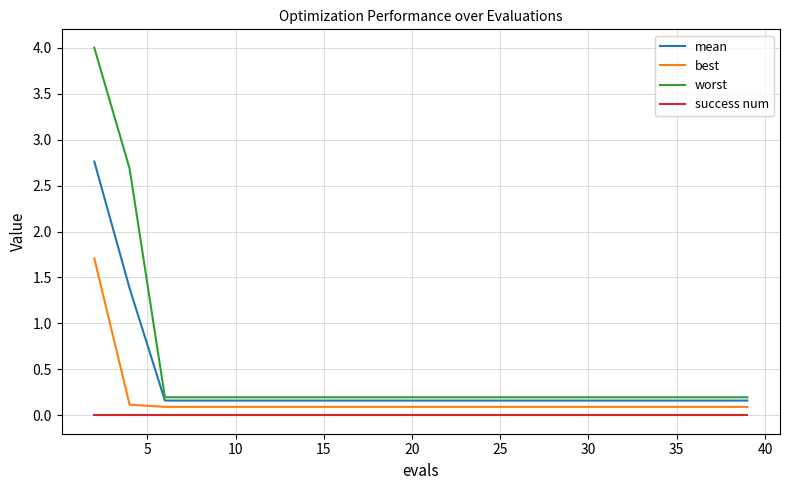

True or false: mean and success num cross at least once.

False